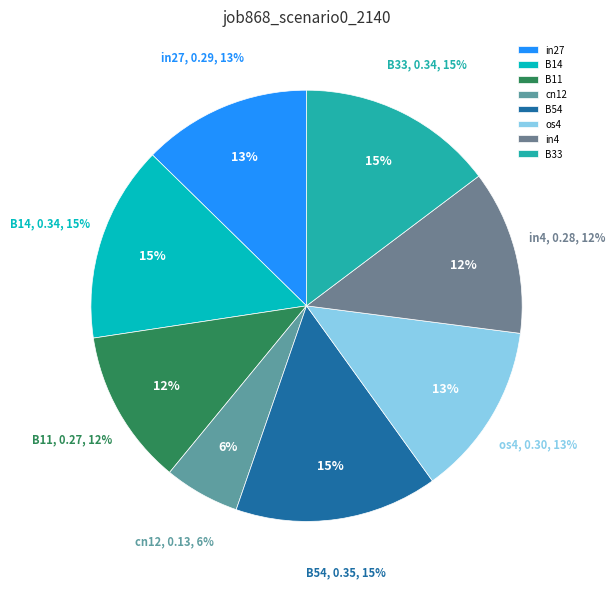

To the nearest percent, what percentage of the pie is cn12?

6%